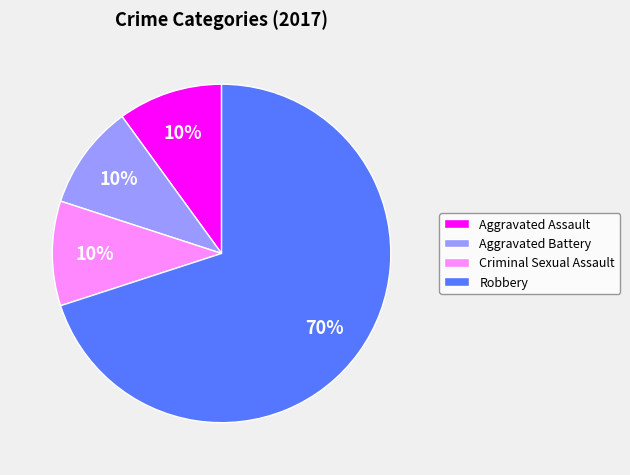

Which slice is the largest?

Robbery